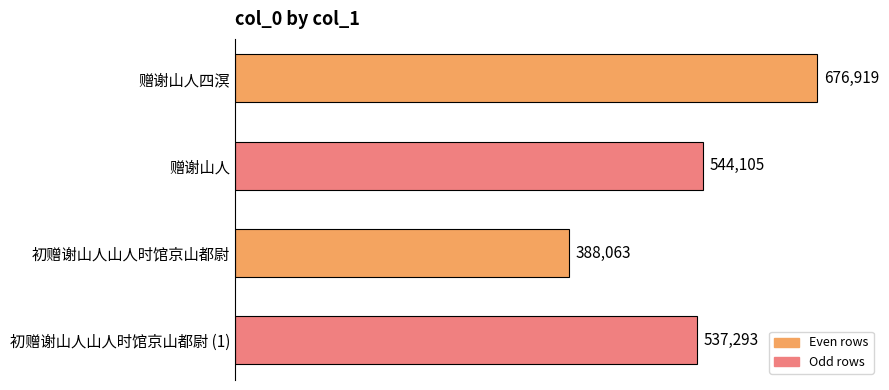

True or false: the data shows 388063 at 初赠谢山人山人时馆京山都尉.

True